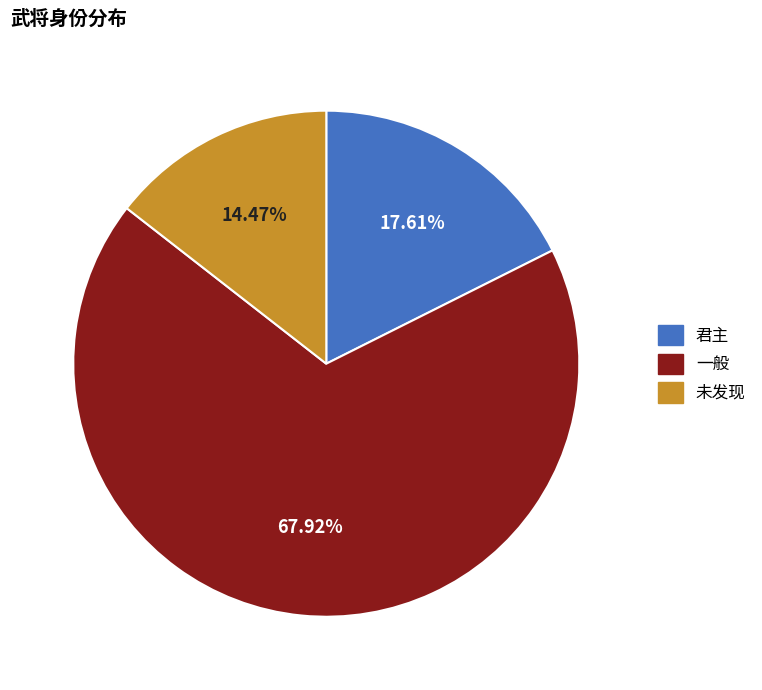

Is it true that 一般 is 68% of the pie?

True